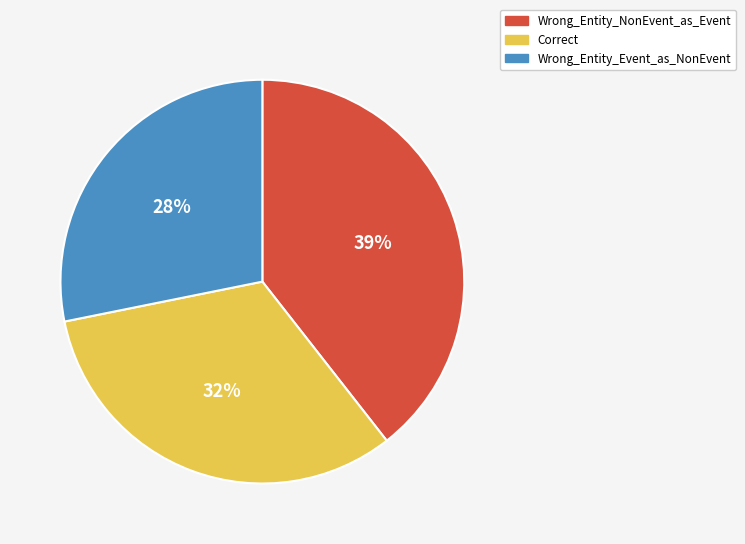

Which category has the biggest portion of the pie?

Wrong_Entity_NonEvent_as_Event